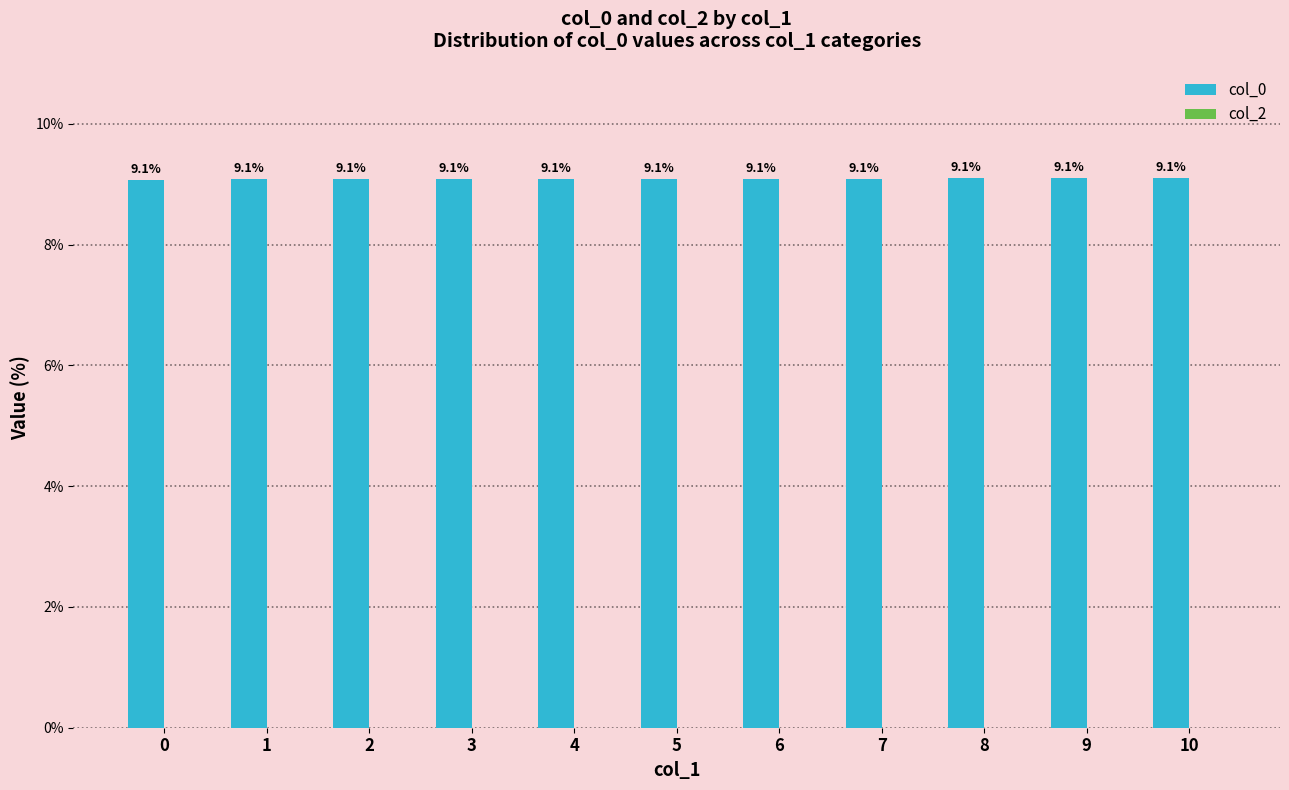

How many categories are shown in the chart?

11